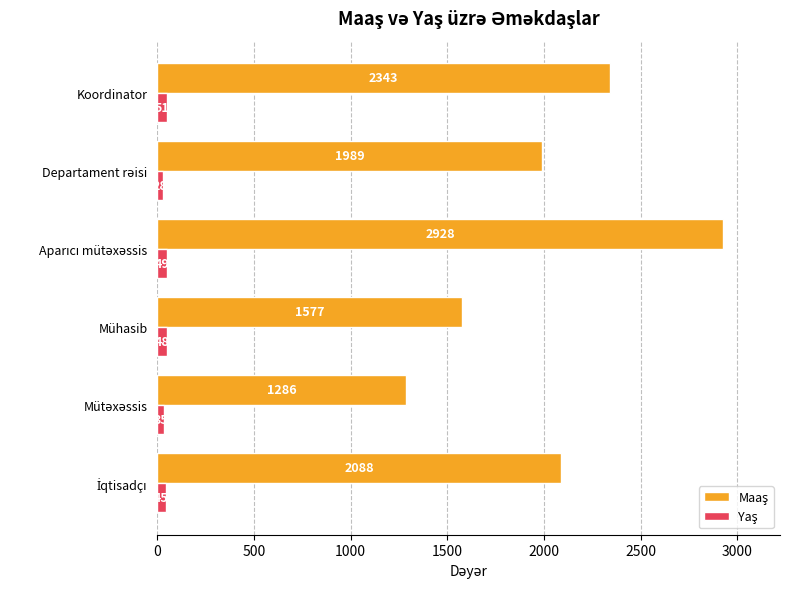

At how many categories does at least one series exceed 2350?

1